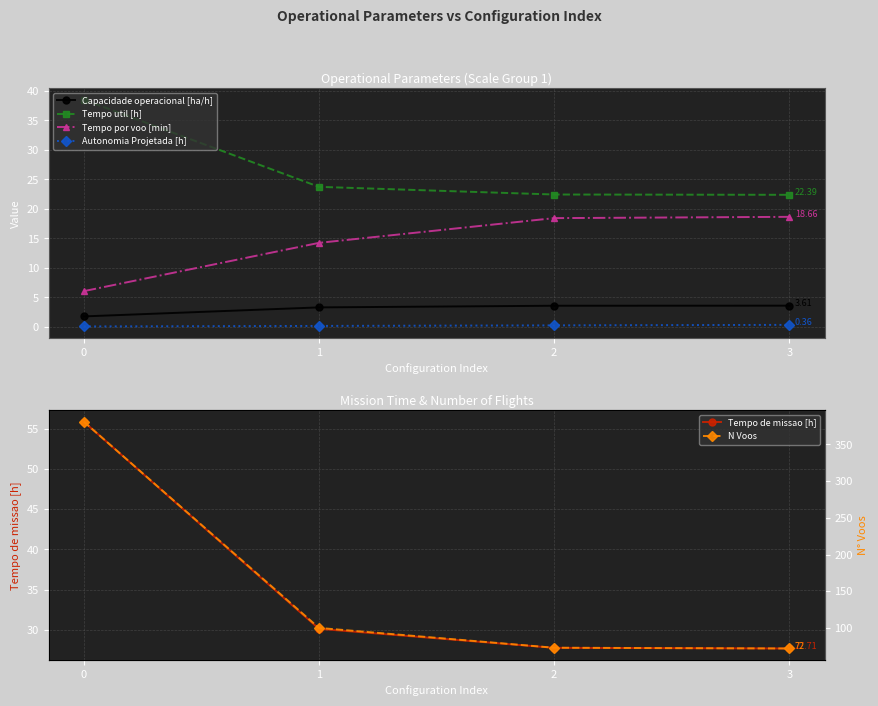

List the series in order of their peak value, lowest first.

Autonomia Projetada [h], Capacidade operacional [ha/h], Tempo por voo [min], Tempo util [h], Tempo de missao [h], N Voos